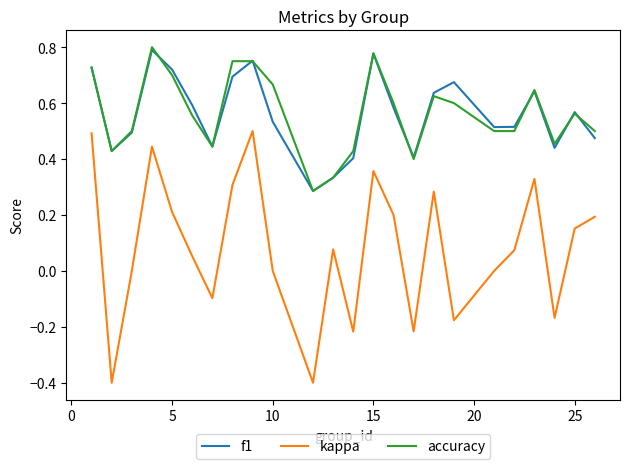

Which series has the largest range (max minus min)?

kappa